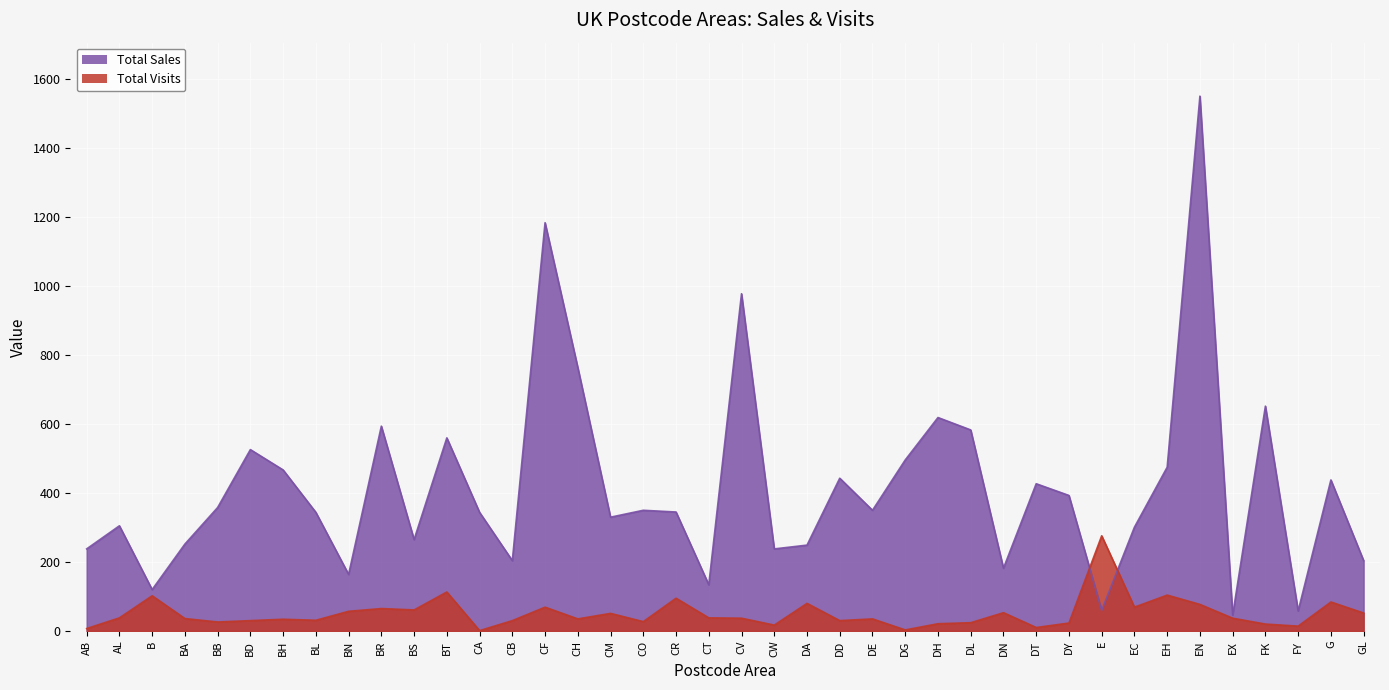

What is the maximum value for Total Visits?

276